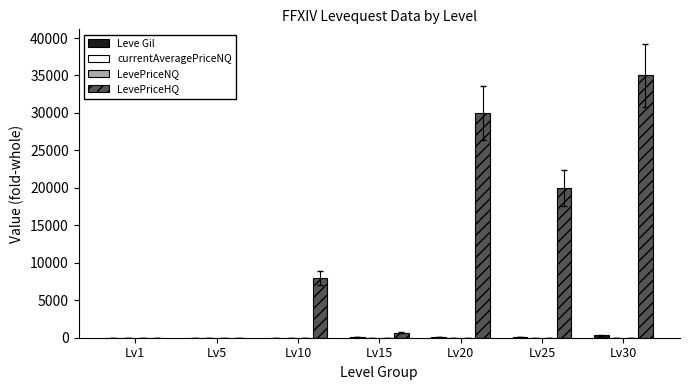

Which series changed the most between Lv15 and Lv20?

LevePriceHQ